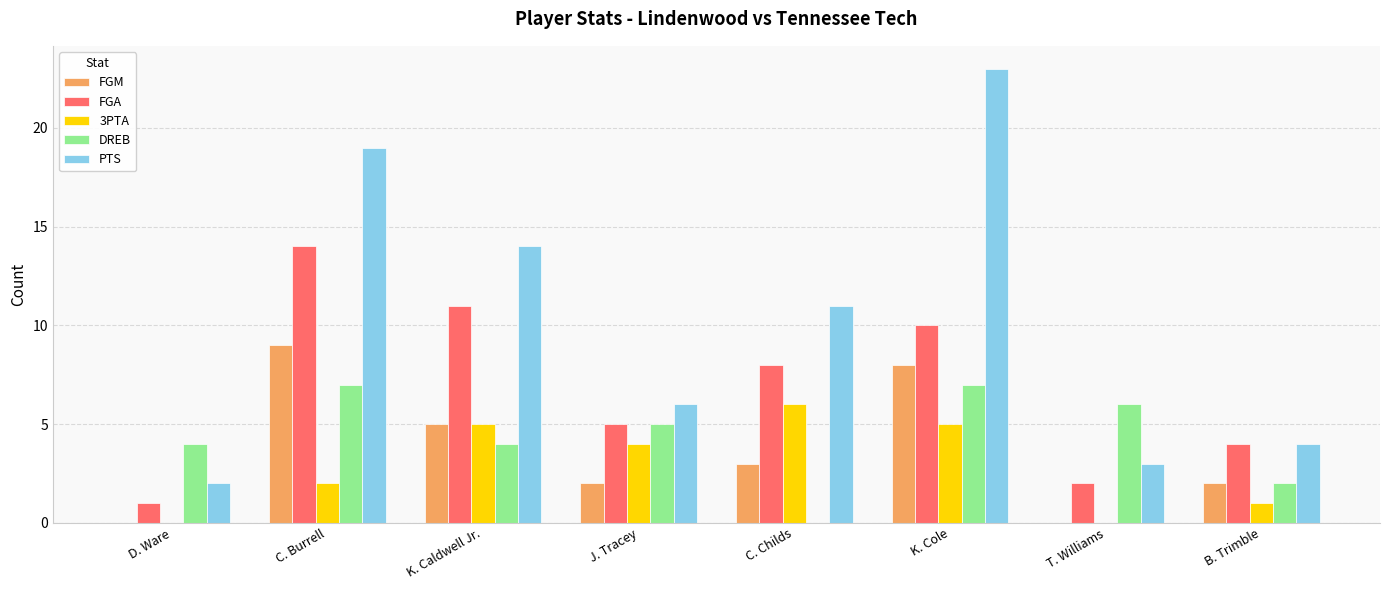

Which series has the largest total across all categories?

PTS